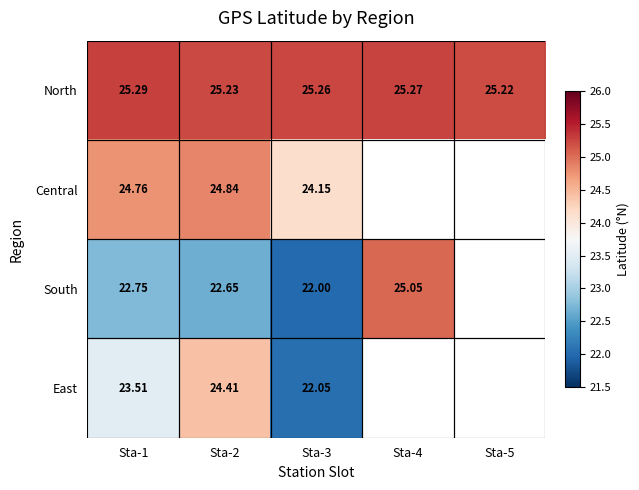

What is the lowest value of the North series?

25.2